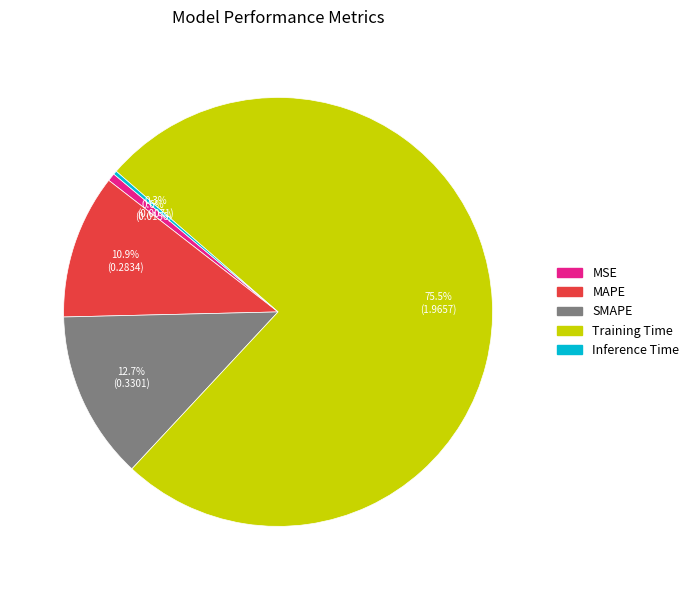

True or false: SMAPE accounts for 13% of the total.

True